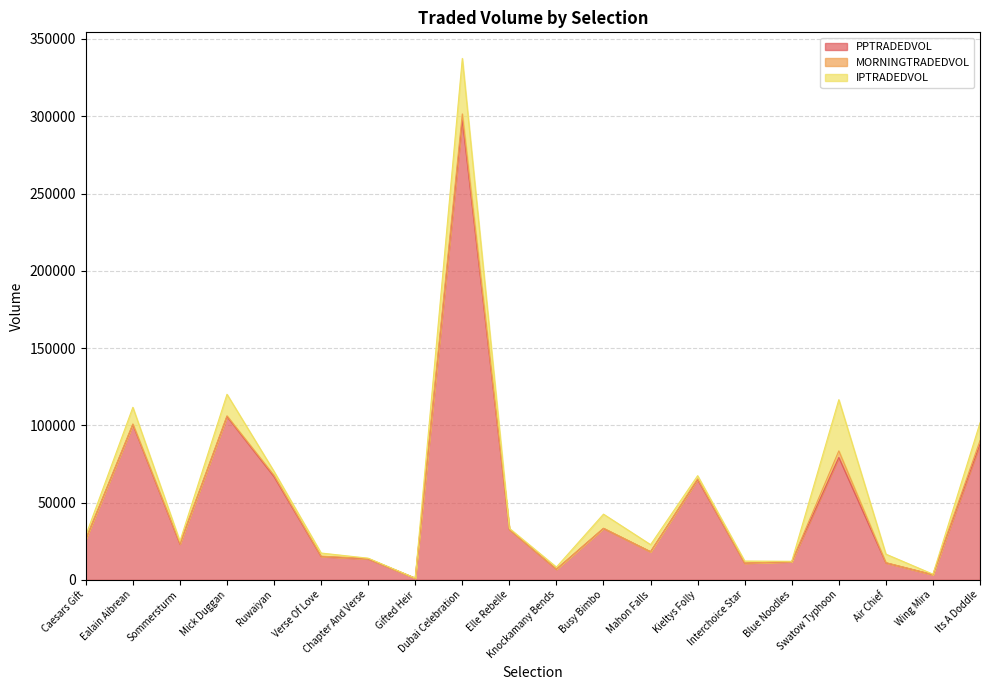

How many categories are shown in the chart?

20